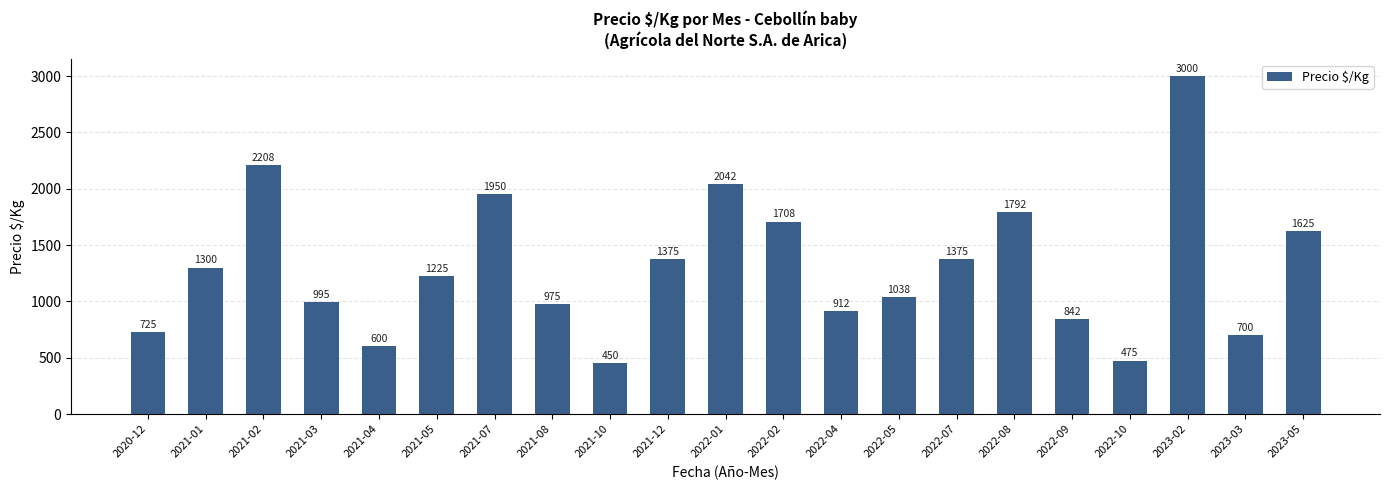

What is the sum of all values?

27312